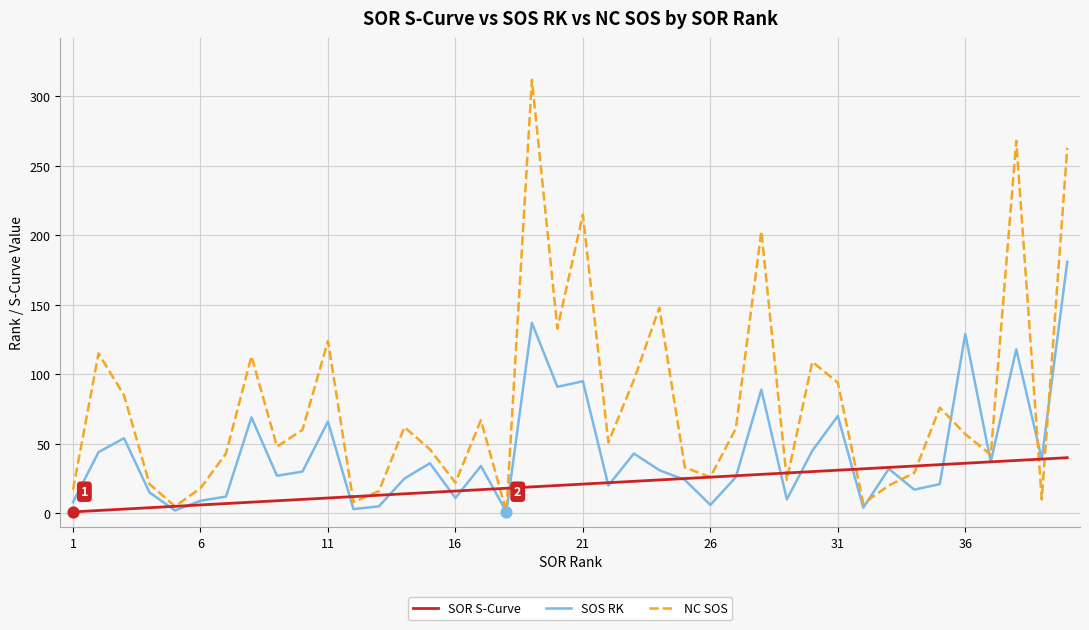

Which series has the largest total across all categories?

NC SOS